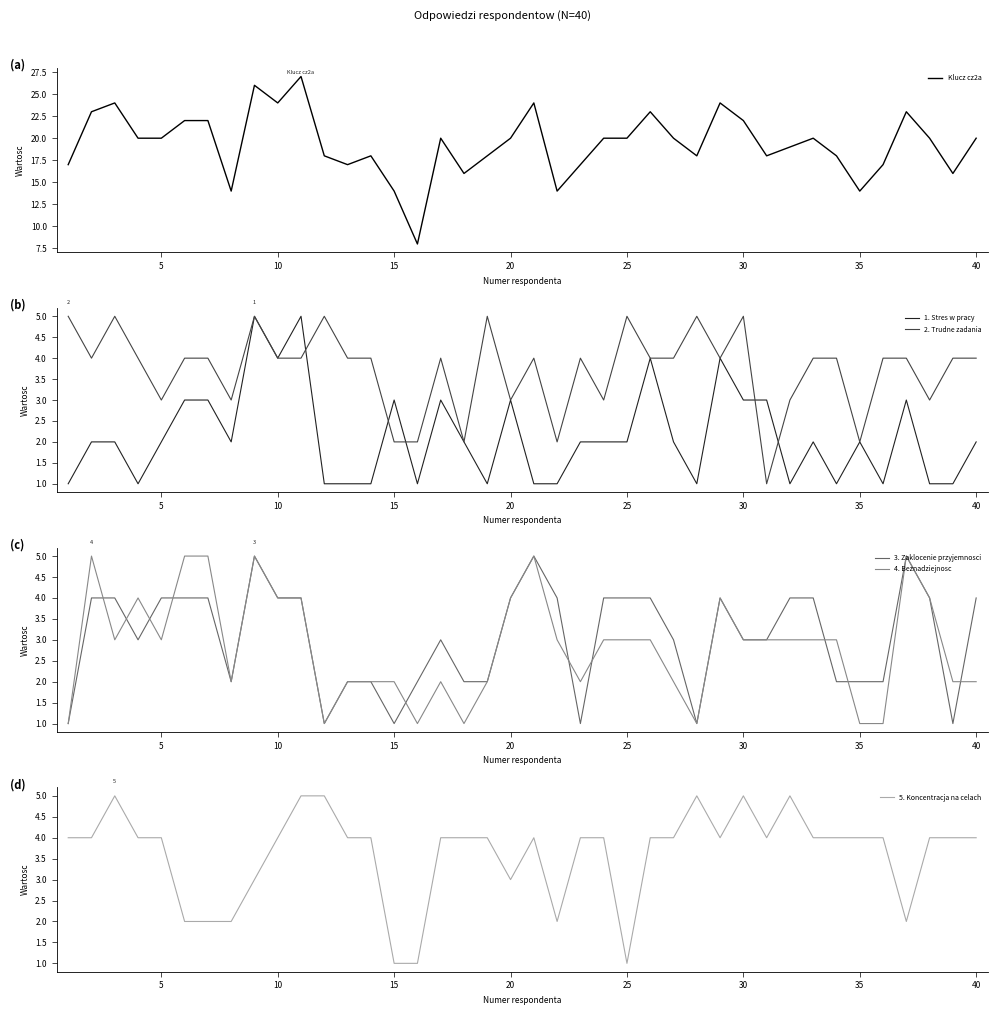

Reading left to right, transcribe all the data shown in this chart.

Klucz cz2a: 17	23	24	20	20	22	22	14	26	24	27	18	17	18	14	8	20	16	18	20	24	14	17	20	20	23	20	18	24	22	18	19	20	18	14	17	23	20	16	20
1. Stres w pracy: 1	2	2	1	2	3	3	2	5	4	5	1	1	1	3	1	3	2	1	3	1	1	2	2	2	4	2	1	4	3	3	1	2	1	2	1	3	1	1	2
2. Trudne zadania: 5	4	5	4	3	4	4	3	5	4	4	5	4	4	2	2	4	2	5	3	4	2	4	3	5	4	4	5	4	5	1	3	4	4	2	4	4	3	4	4
3. Zaklocenie przyjemnosci: 1	4	4	3	4	4	4	2	5	4	4	1	2	2	1	2	3	2	2	4	5	4	1	4	4	4	3	1	4	3	3	4	4	2	2	2	5	4	1	4
4. Beznadziejnosc: 1	5	3	4	3	5	5	2	5	4	4	1	2	2	2	1	2	1	2	4	5	3	2	3	3	3	2	1	4	3	3	3	3	3	1	1	5	4	2	2
5. Koncentracja na celach: 4	4	5	4	4	2	2	2	3	4	5	5	4	4	1	1	4	4	4	3	4	2	4	4	1	4	4	5	4	5	4	5	4	4	4	4	2	4	4	4